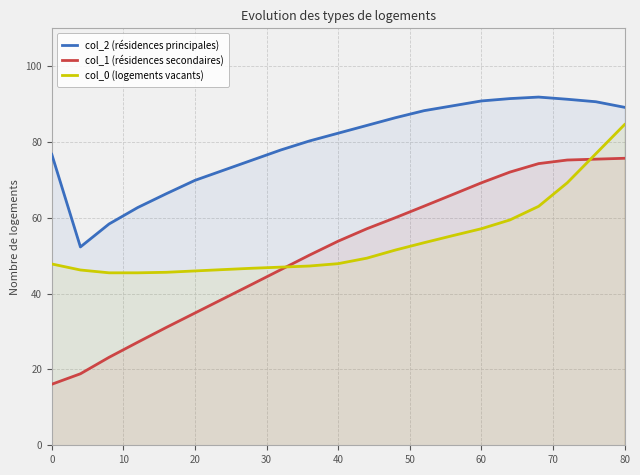

How many data points does each series have?

21